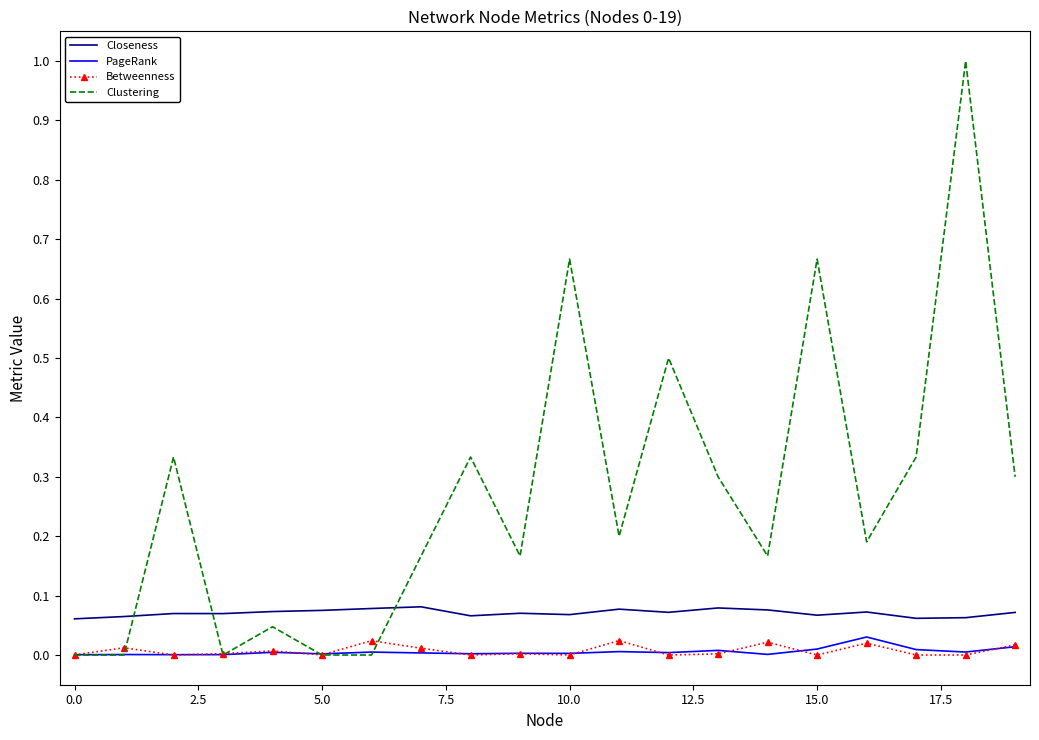

Which series has the widest spread of values?

Clustering